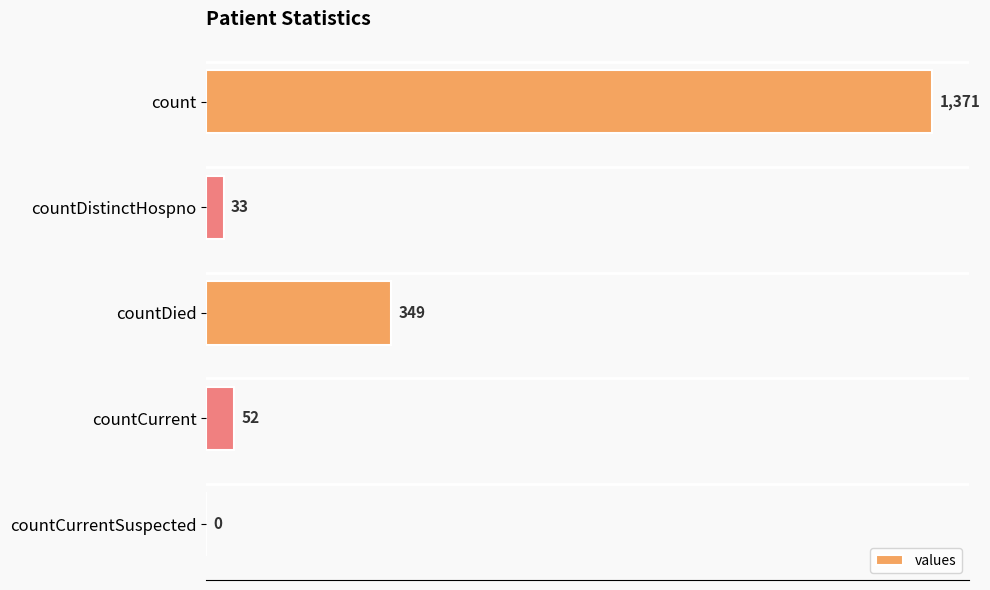

What is the sum of all values?

1805